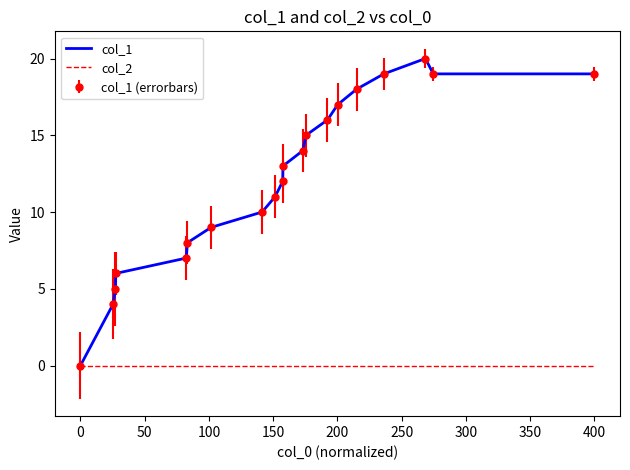

True or false: col_2 and col_1 cross at least once.

False